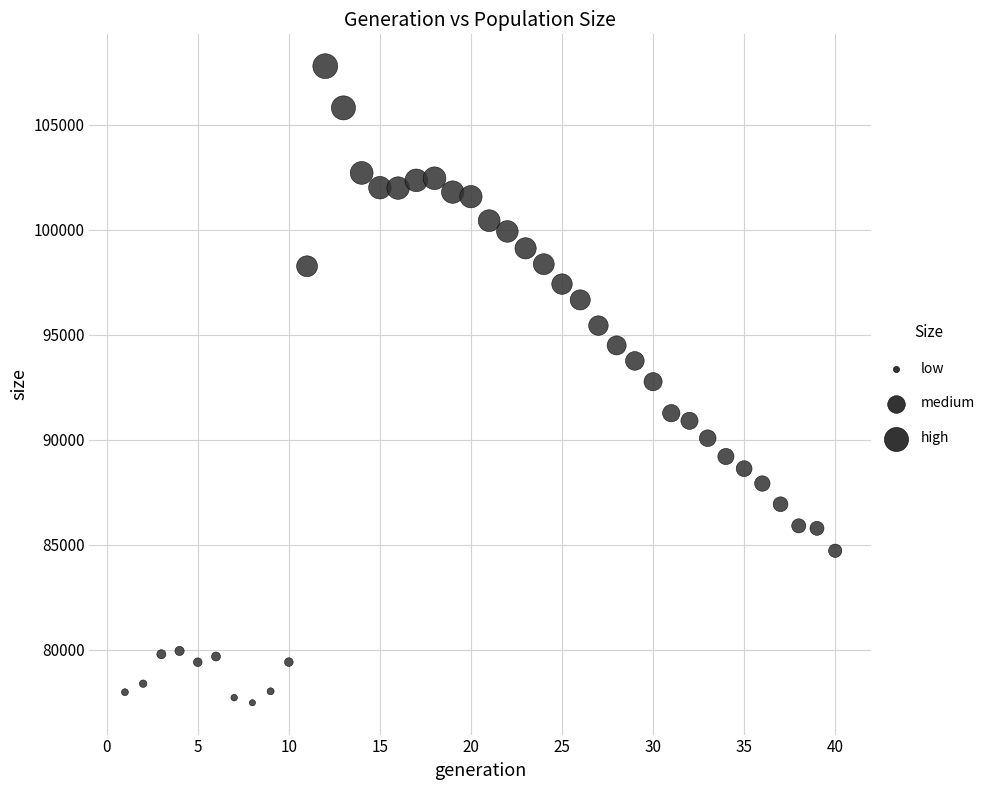

What is the range of Y values (max minus min)?

30314